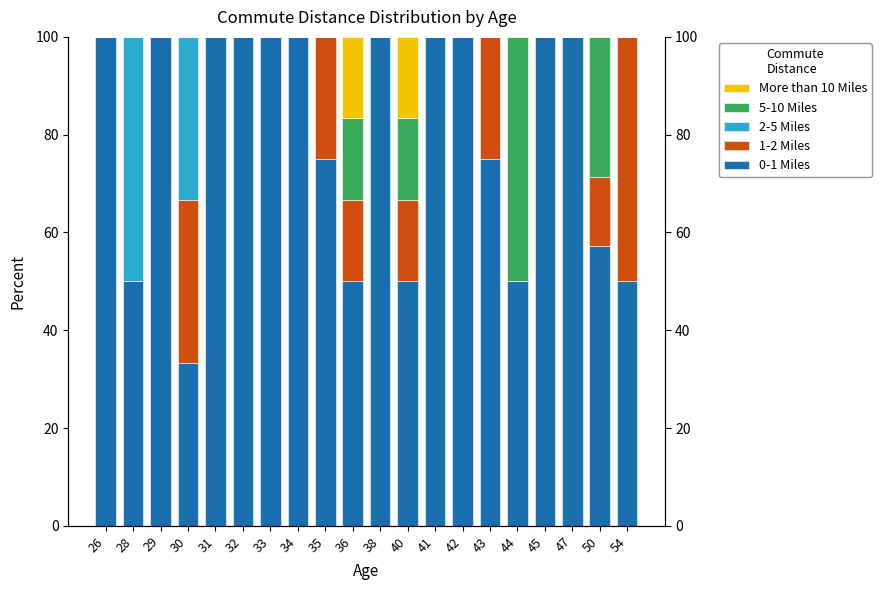

What is the difference between the 0-1 Miles values at 35 and 40?

25.0